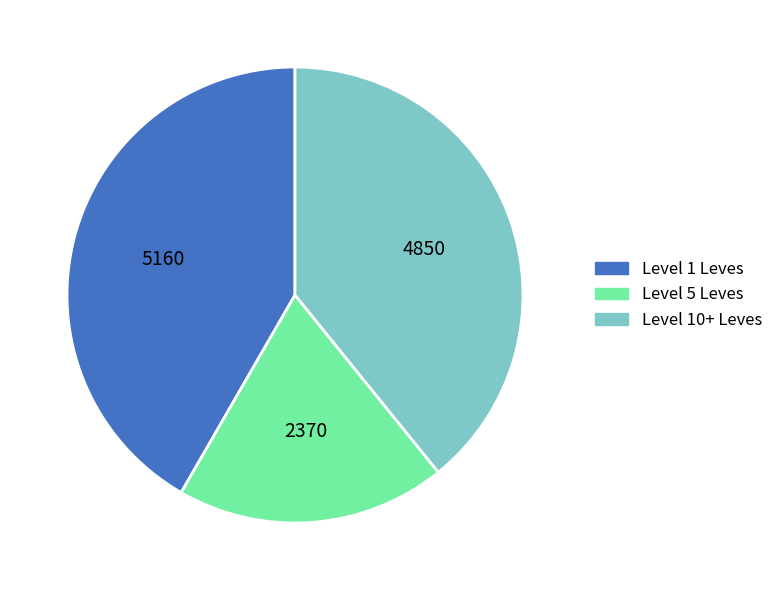

Is there any slice that represents more than half of the pie?

No